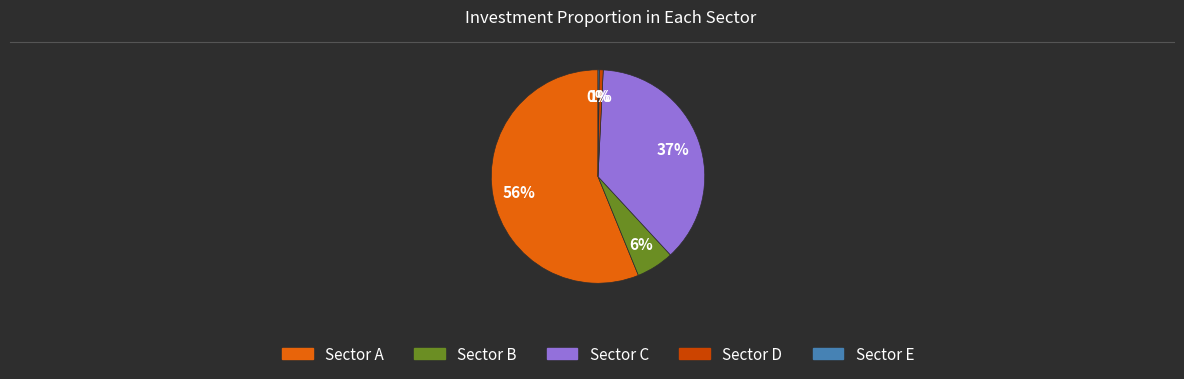

To the nearest percent, what is the average slice percentage?

20%